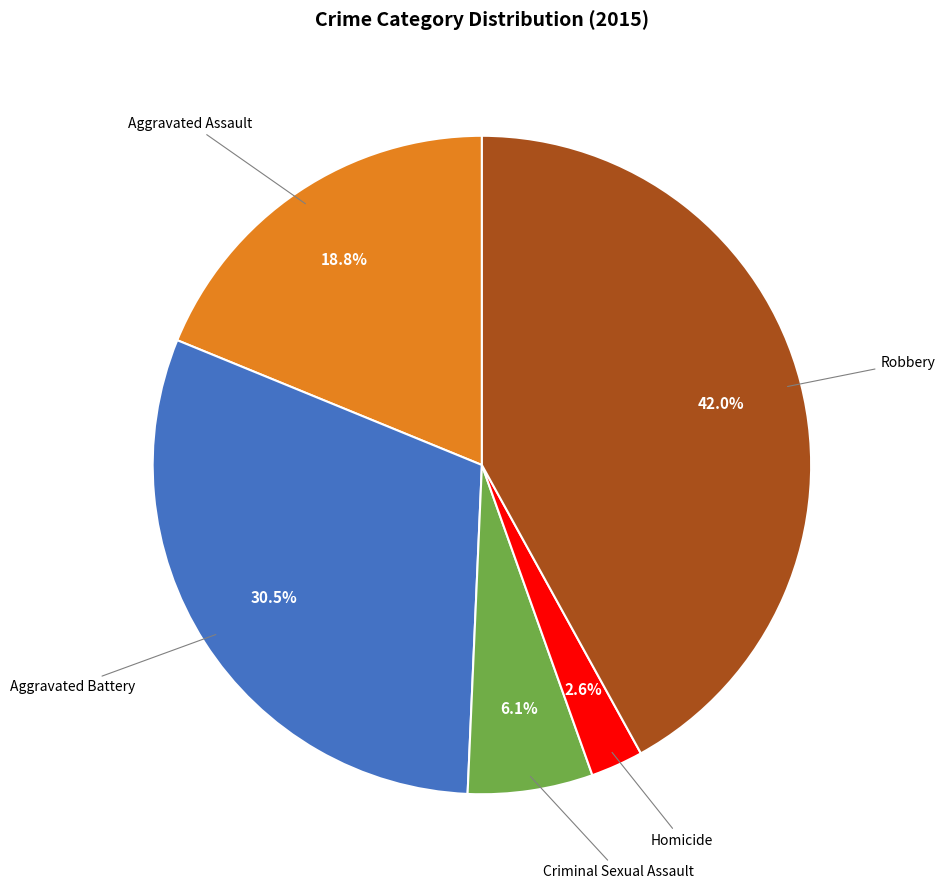

Does any single category account for the majority?

No